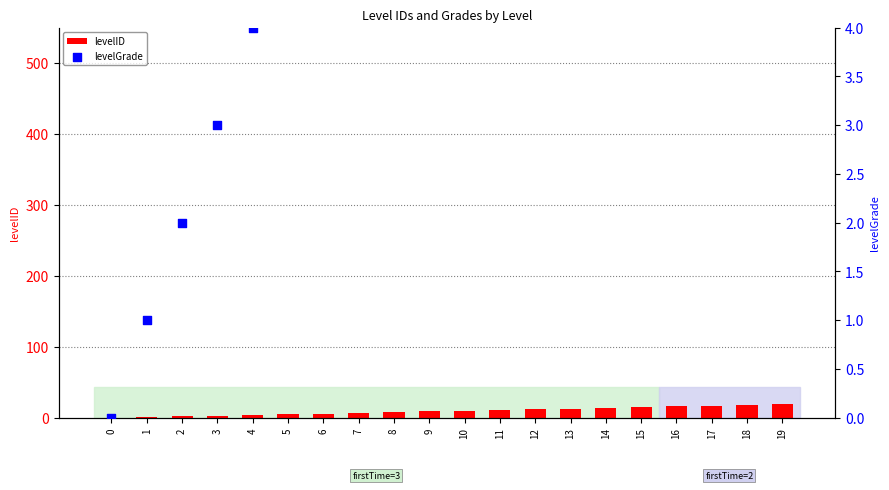

What is the total value across all series at 5?

10